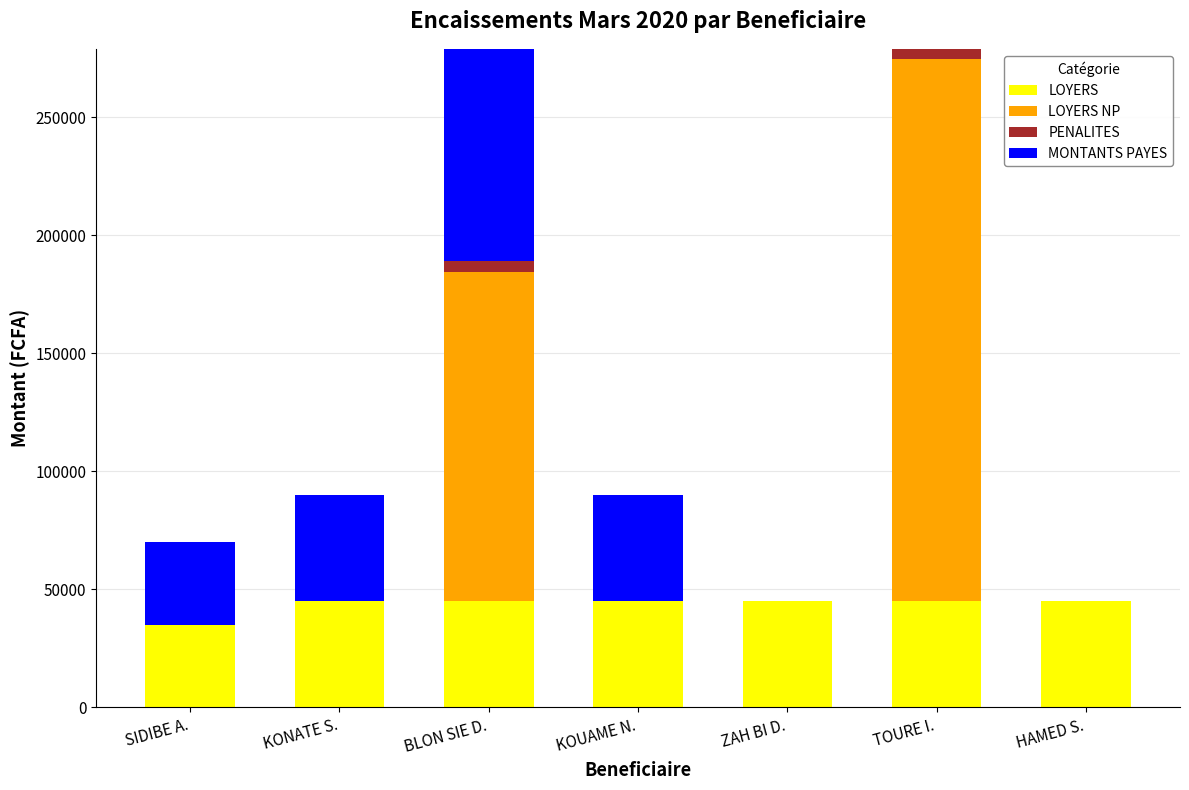

What is the total value across all series at ZAH BI D.?

45000